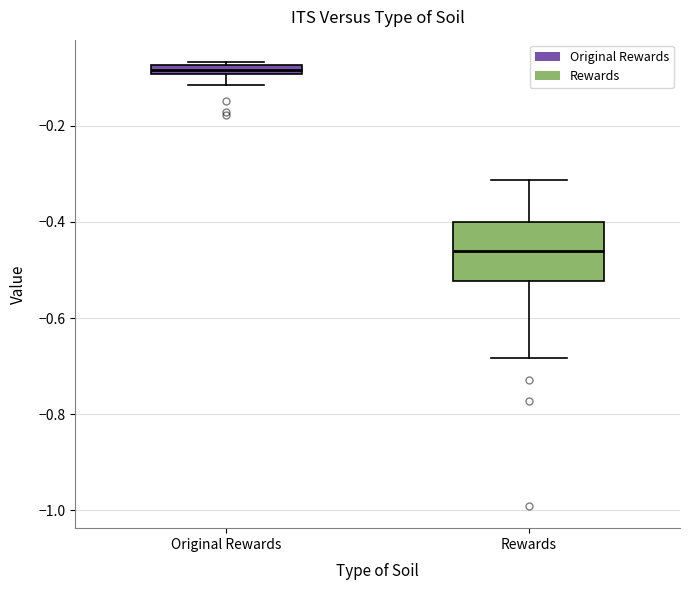

Where is the lower edge of the box for Original Rewards on the y-axis? The values are not printed on the chart, so give them approximately, as read against the axis.

-0.10